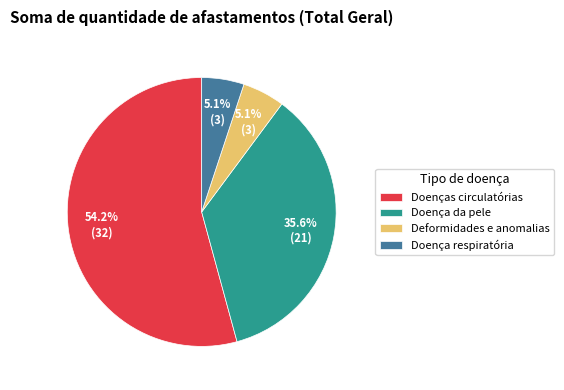

Which slice is the largest?

Doenças circulatórias